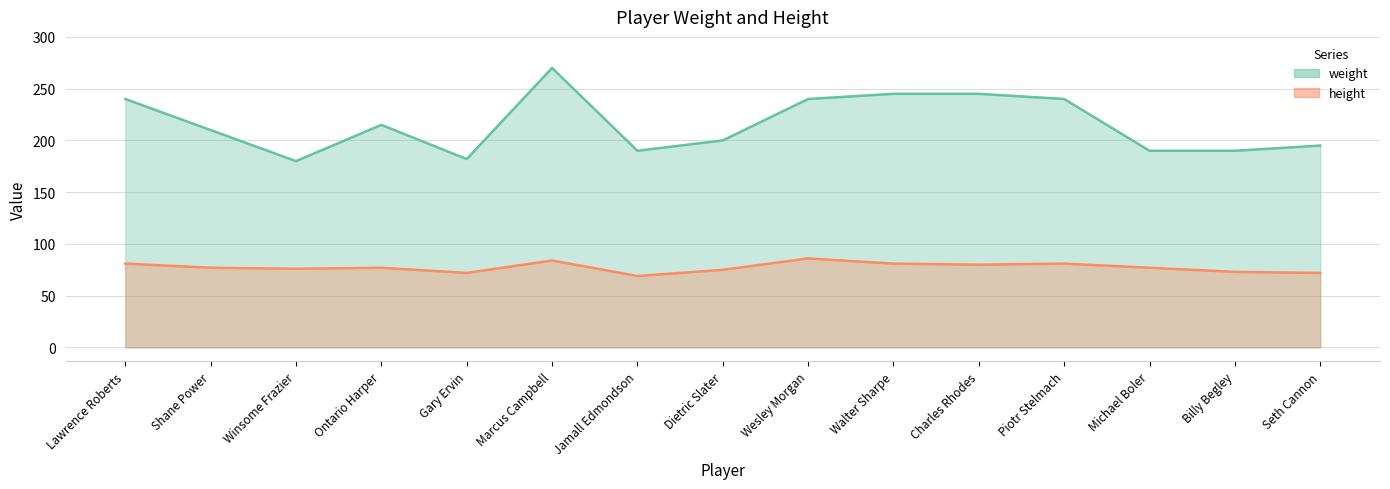

Which category has the highest value in the weight series?

Marcus Campbell